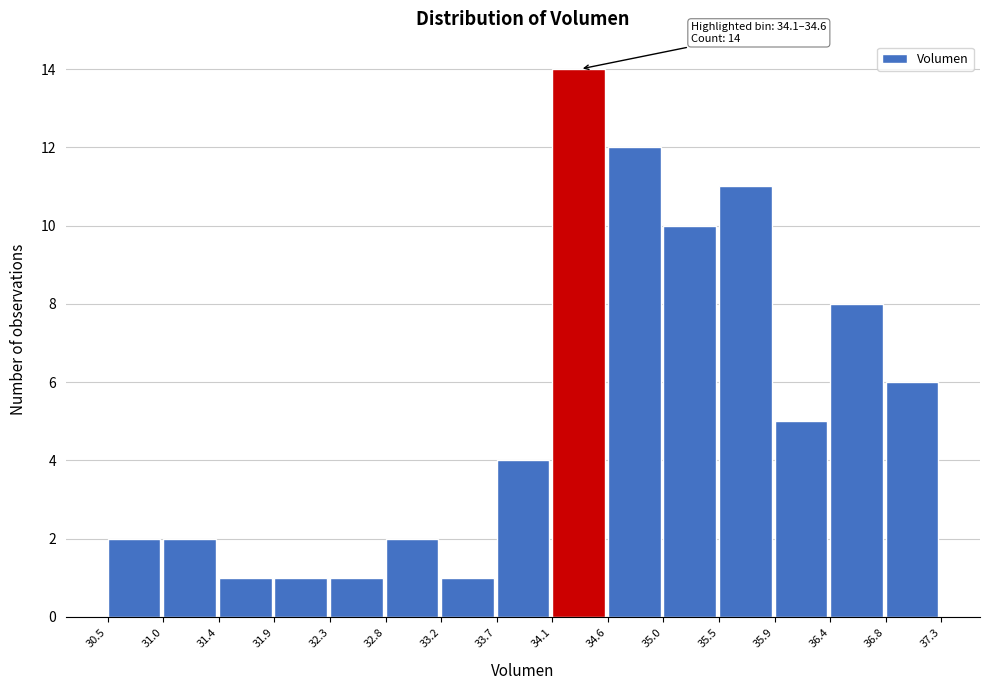

Over which range of the x-axis is the bar tallest?

34.1 to 34.6